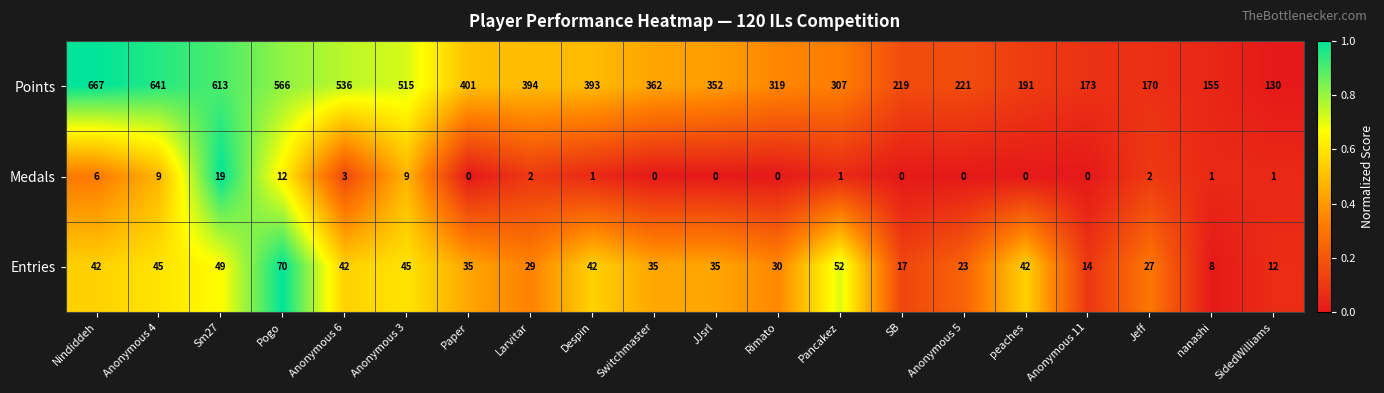

At which label does Points first exceed 362?

Nindiddeh